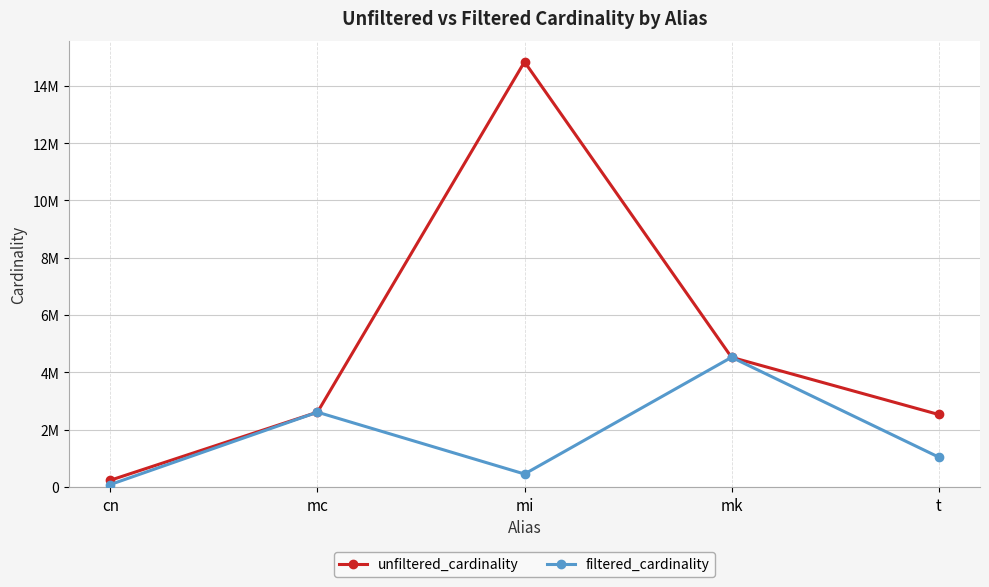

Between mk and t, which series saw the biggest shift?

filtered_cardinality